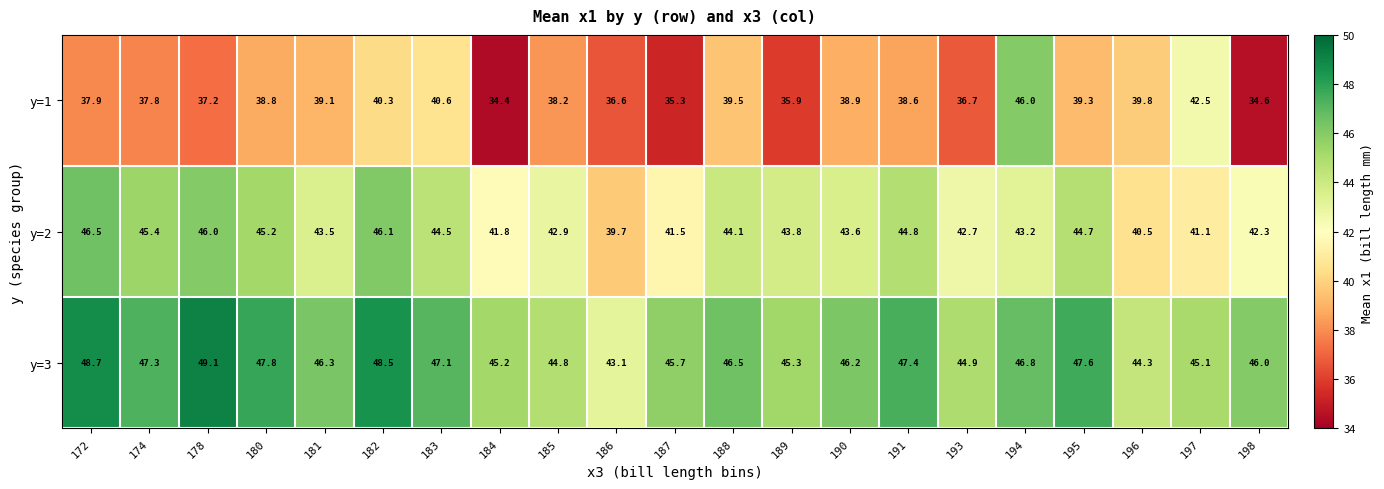

Which series has the largest total across all categories?

y=3